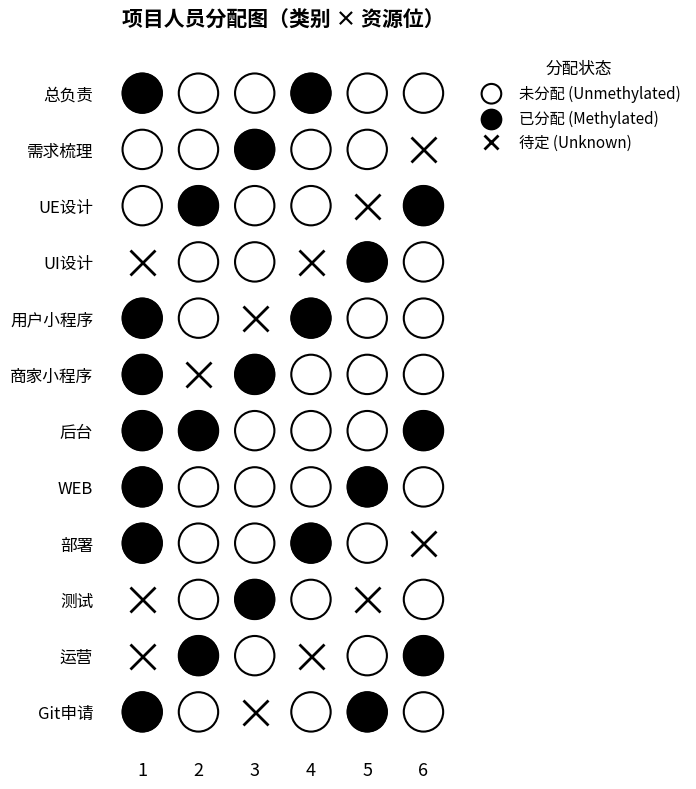

What is the approximate value at 4?

5